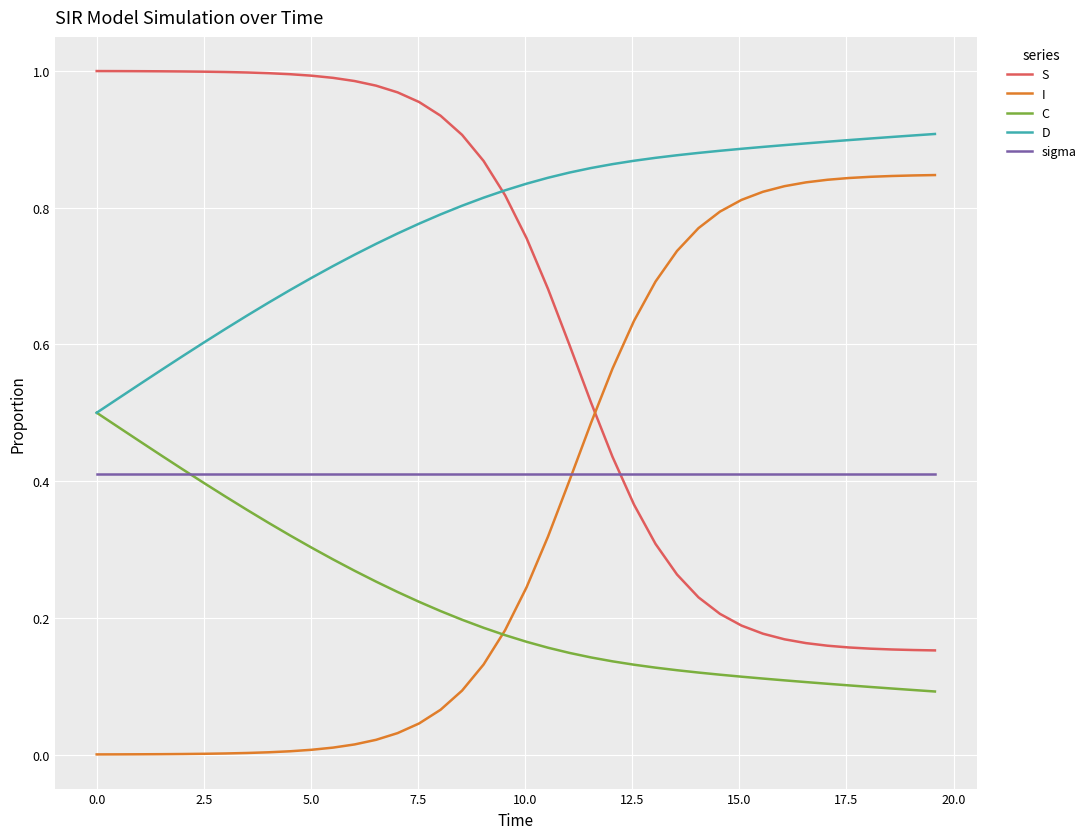

Which series ends up on top after the final intersection of sigma and S?

sigma